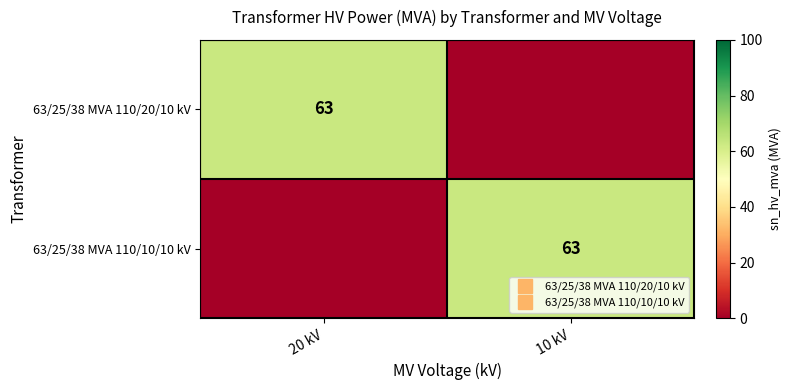

Which series has the largest range (max minus min)?

63/25/38 MVA 110/20/10 kV